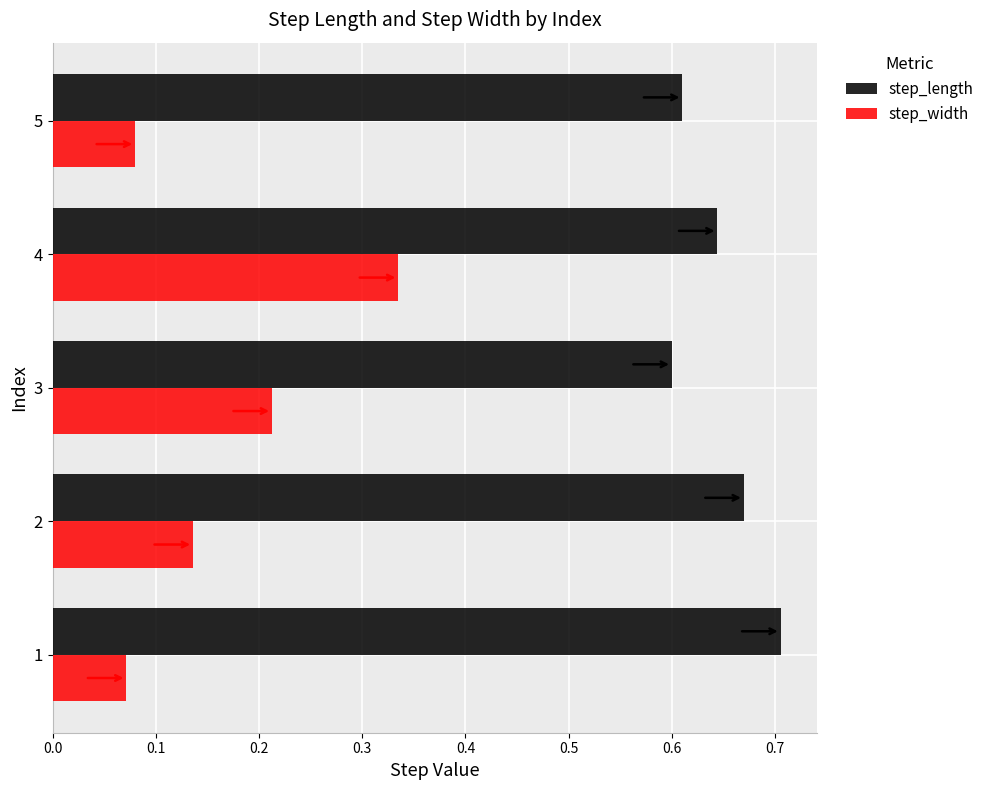

List the series in order of their peak value, highest first.

step_length, step_width